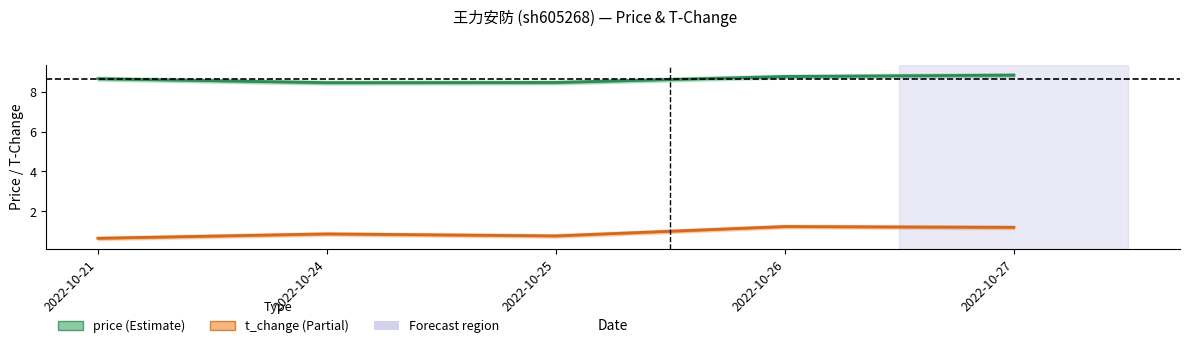

Which category has the highest value across all series?

2022-10-27